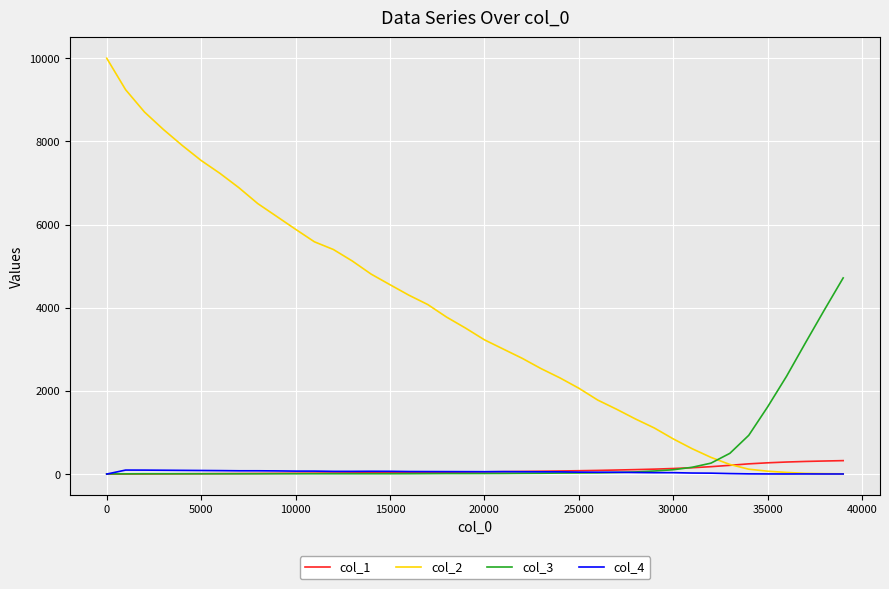

True or false: col_4 and col_3 intersect in this chart.

True